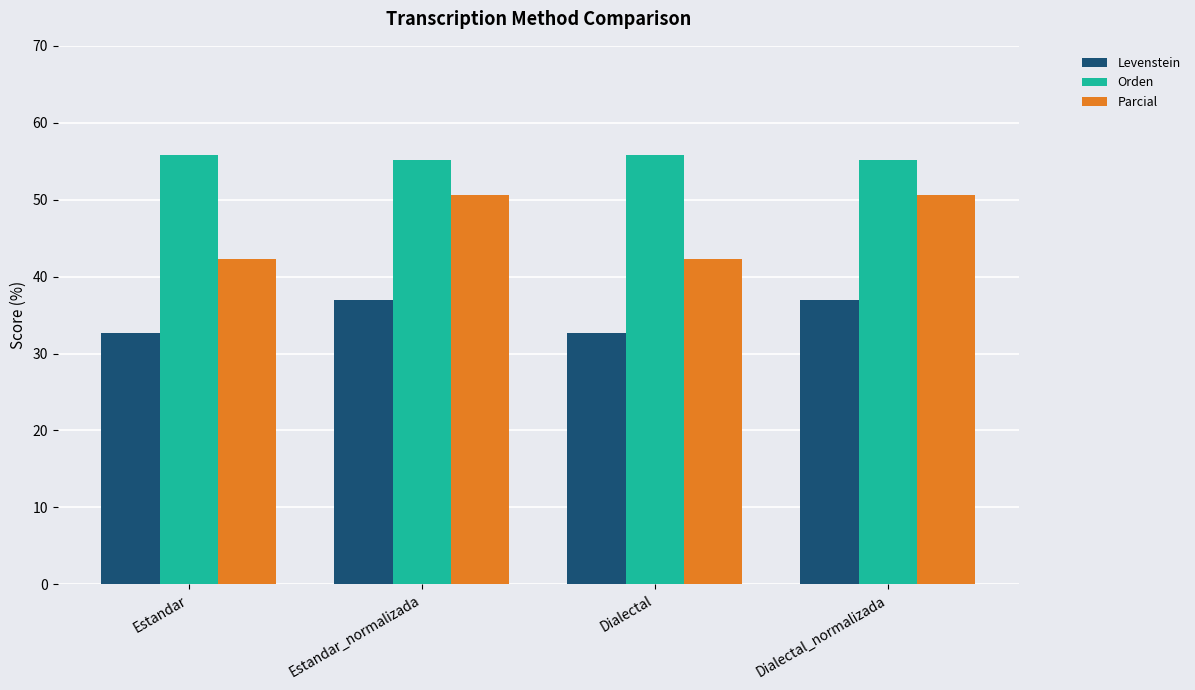

The value of Orden at Estandar is 55.8. True or false?

True